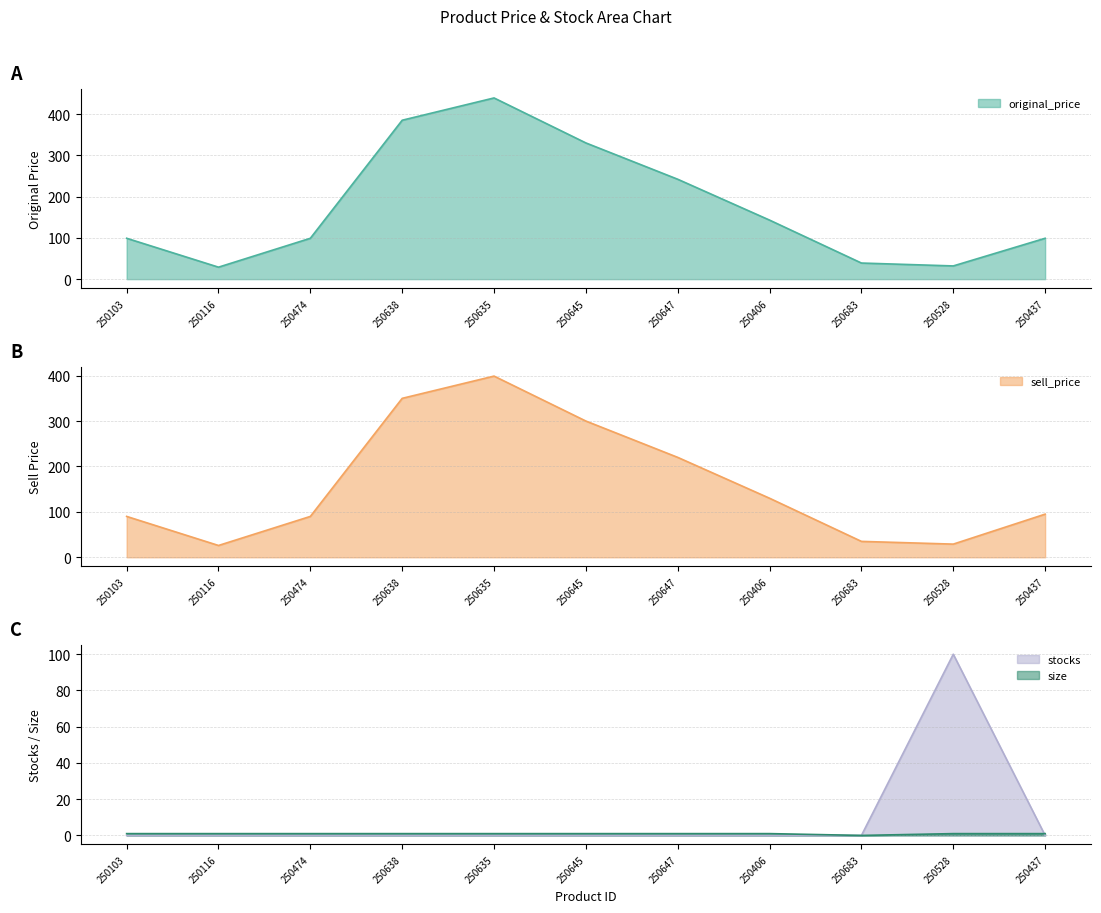

Is the value of stocks at 250647 greater than the value of size at 250528?

No